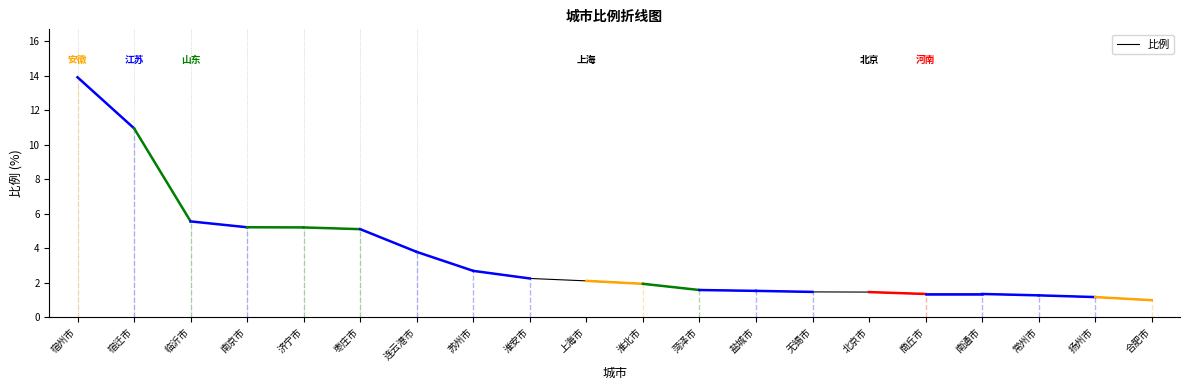

Between 苏州市 and 临沂市, which is larger?

临沂市